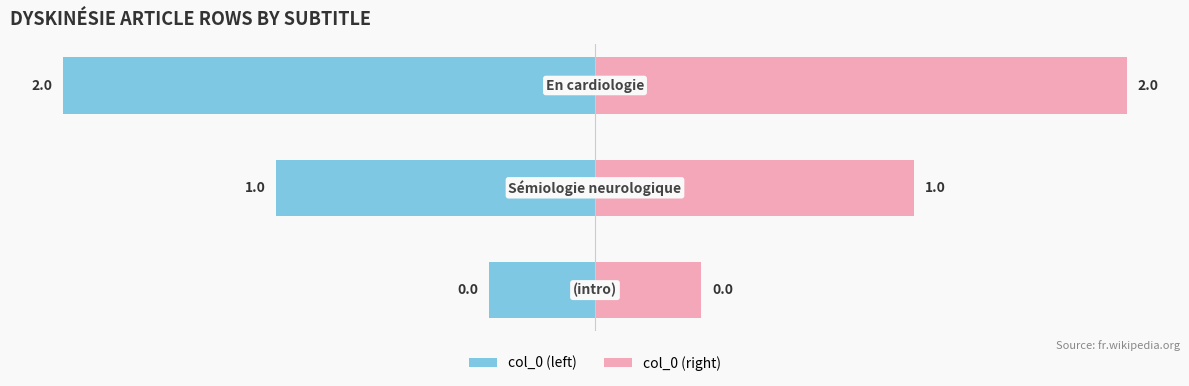

What is the difference between the maximum and minimum values in the col_0 (left) series?

2.0